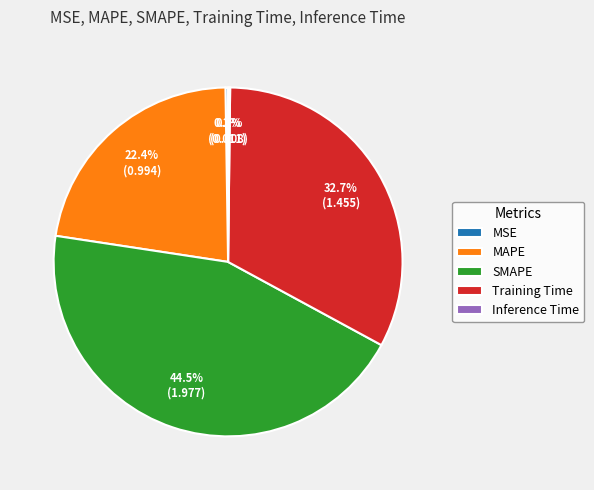

Between Training Time and SMAPE, which is larger?

SMAPE